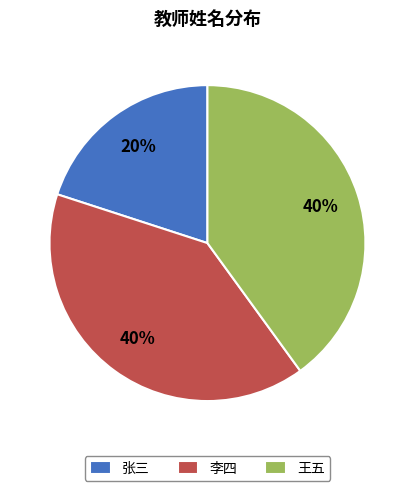

Approximately how many times larger is the value at 李四 compared to 张三?

2.0